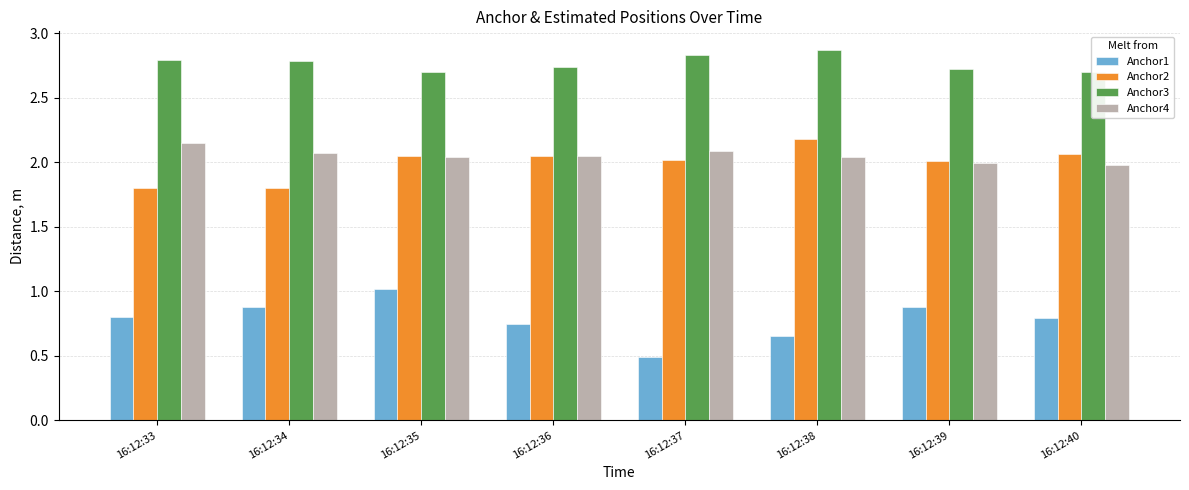

Reading left to right, list all the values displayed in this chart.

Anchor1: 16:12:33=0.8	16:12:34=0.9	16:12:35=1.0	16:12:36=0.8	16:12:37=0.5	16:12:38=0.7	16:12:39=0.9	16:12:40=0.8
Anchor2: 16:12:33=1.8	16:12:34=1.8	16:12:35=2.0	16:12:36=2.0	16:12:37=2.0	16:12:38=2.2	16:12:39=2.0	16:12:40=2.1
Anchor3: 16:12:33=2.8	16:12:34=2.8	16:12:35=2.7	16:12:36=2.7	16:12:37=2.8	16:12:38=2.9	16:12:39=2.7	16:12:40=2.7
Anchor4: 16:12:33=2.1	16:12:34=2.1	16:12:35=2.0	16:12:36=2.0	16:12:37=2.1	16:12:38=2.0	16:12:39=2.0	16:12:40=2.0